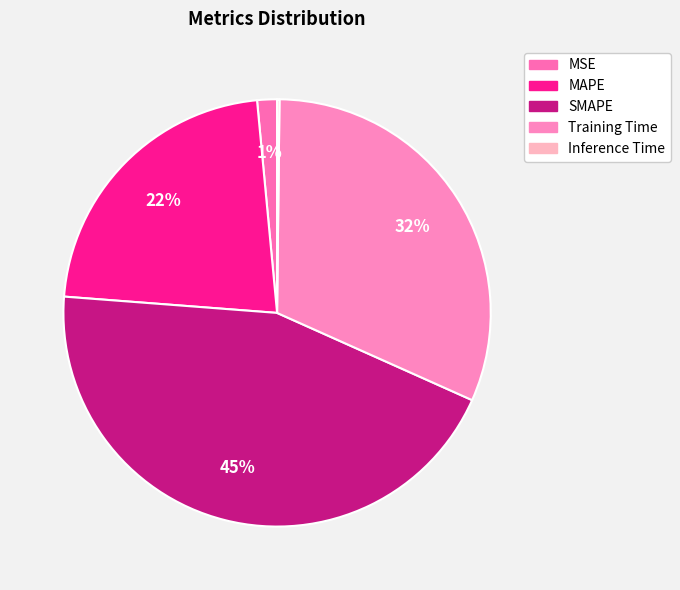

Is the sum of SMAPE and MSE greater than half?

No